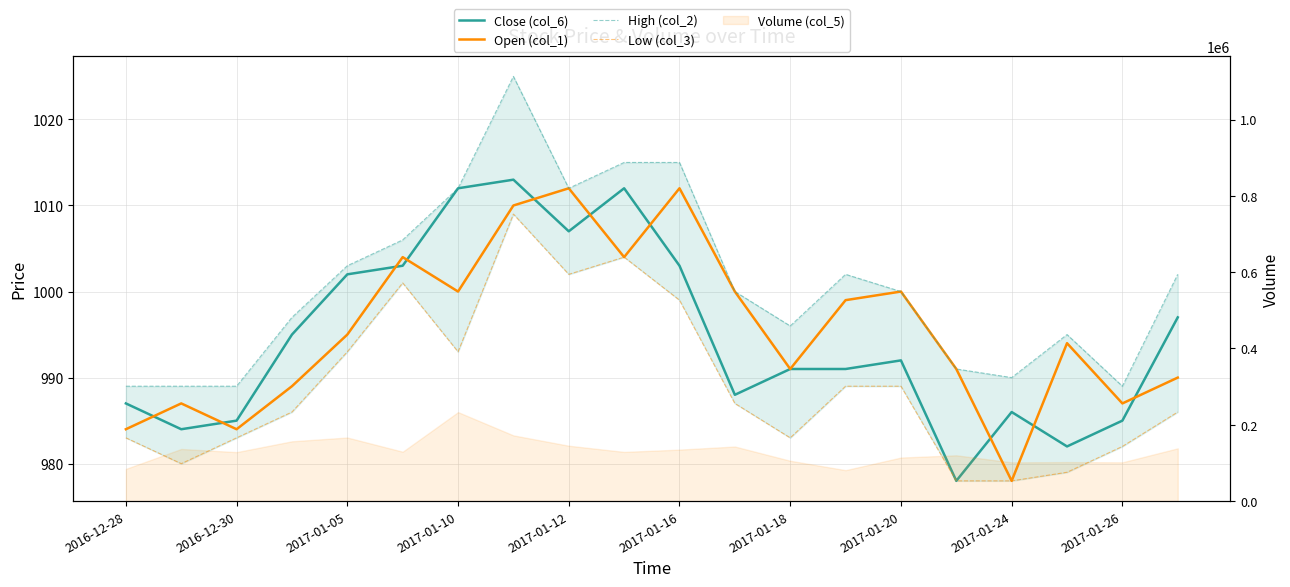

Does the chart display data point markers on the line(s)?

No